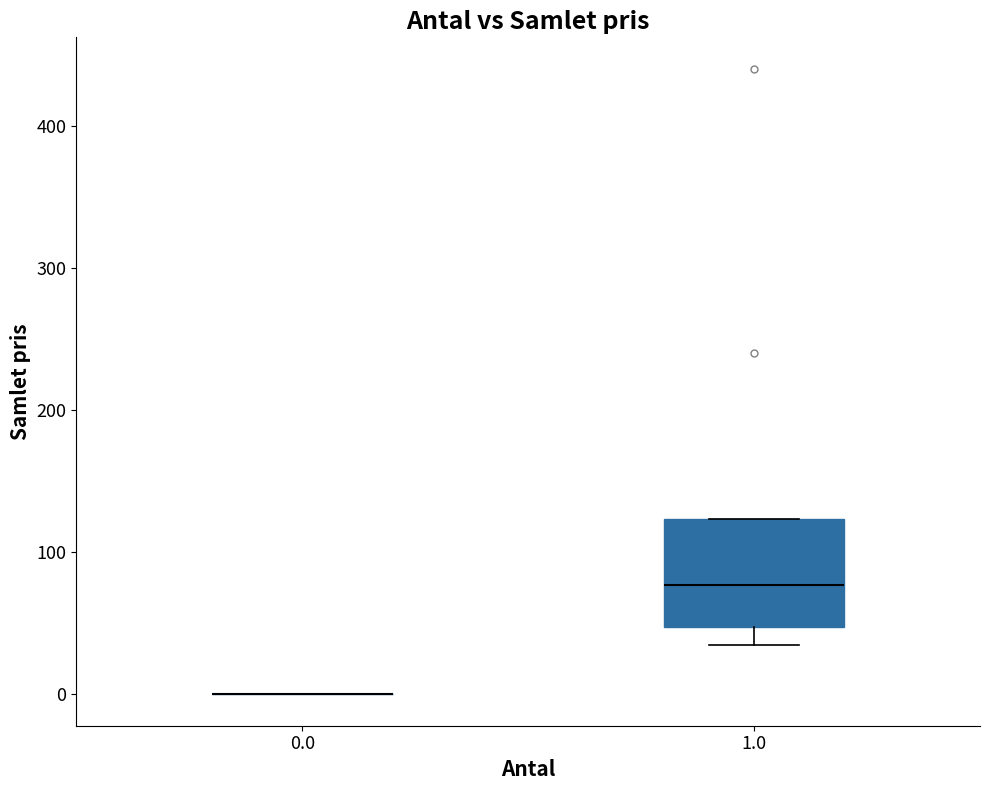

Comparing the boxes themselves (not the whiskers), which one is the tallest?

1.0